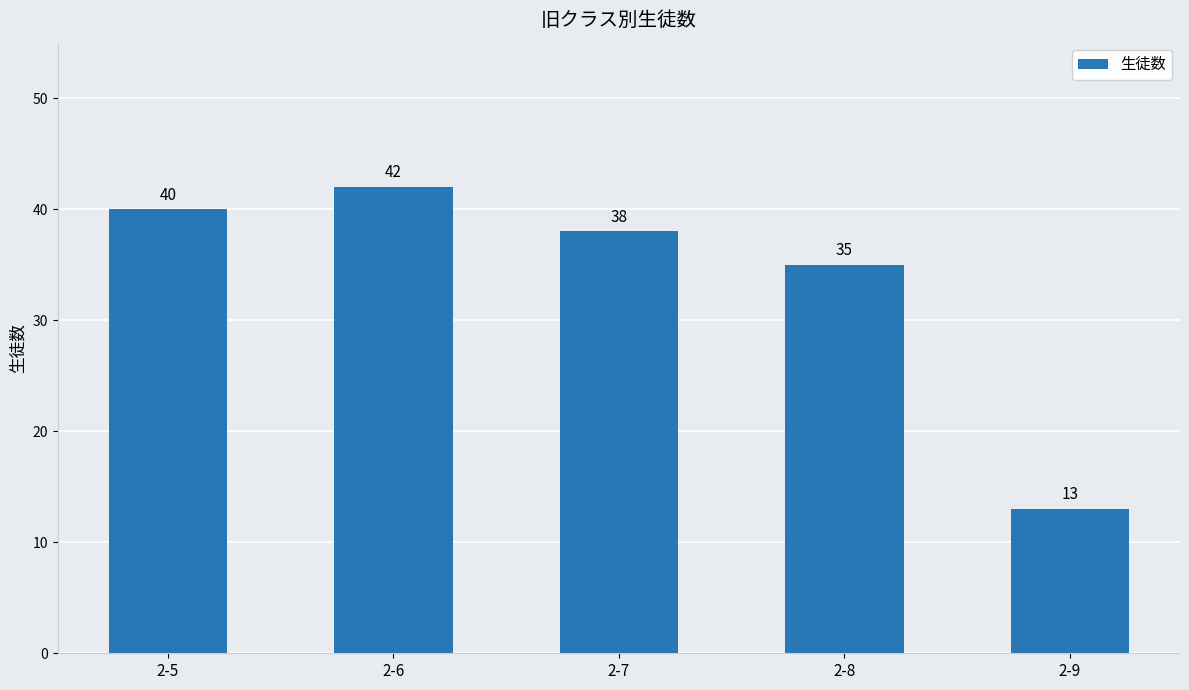

Where does the data first go above 38?

2-5